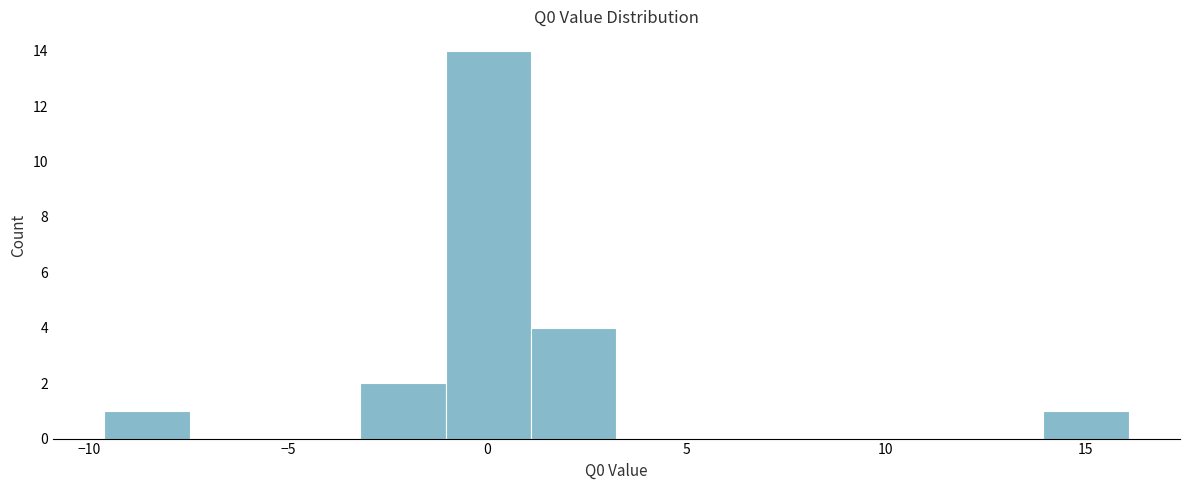

Over which range of the x-axis is the bar tallest?

-1.0 to 1.0